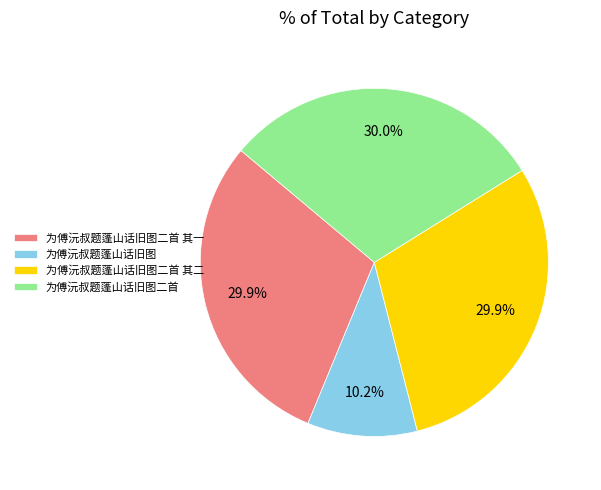

How many segments does this pie chart have?

4